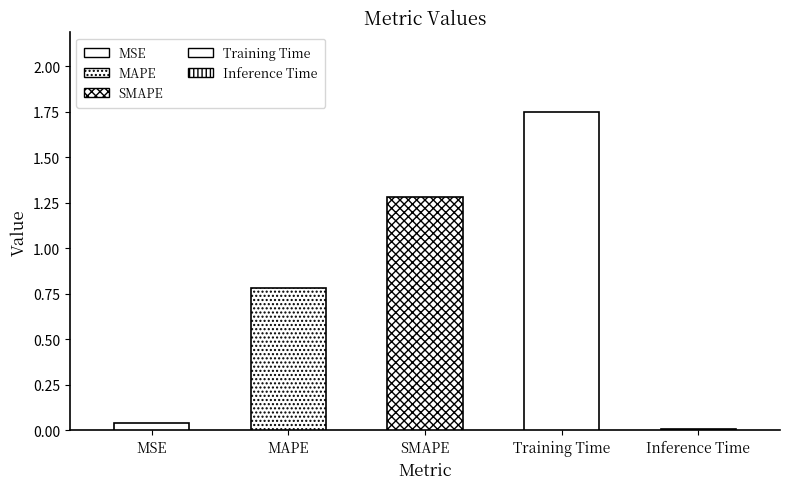

True or false: the data shows 0.6 at Training Time.

False